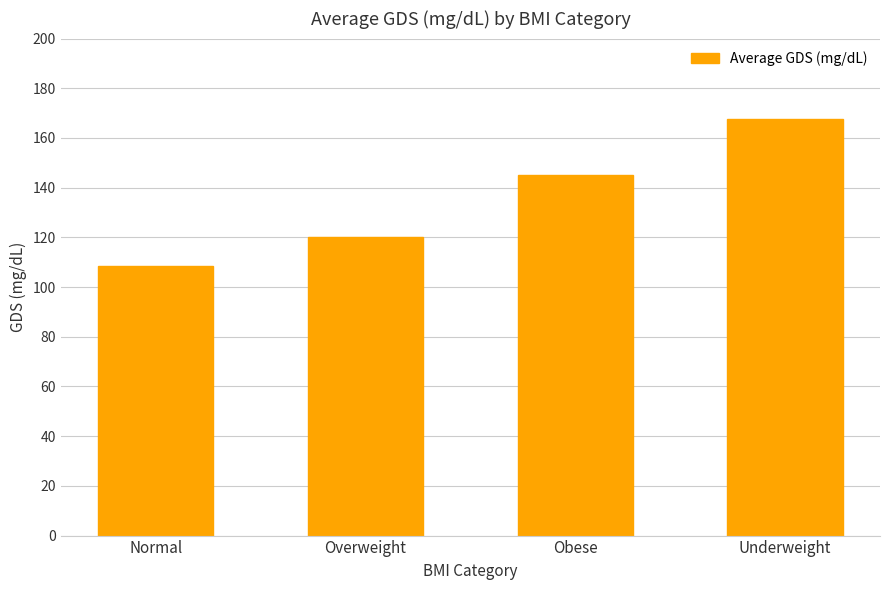

Approximately how many times larger is the value at Obese compared to Overweight?

1.2